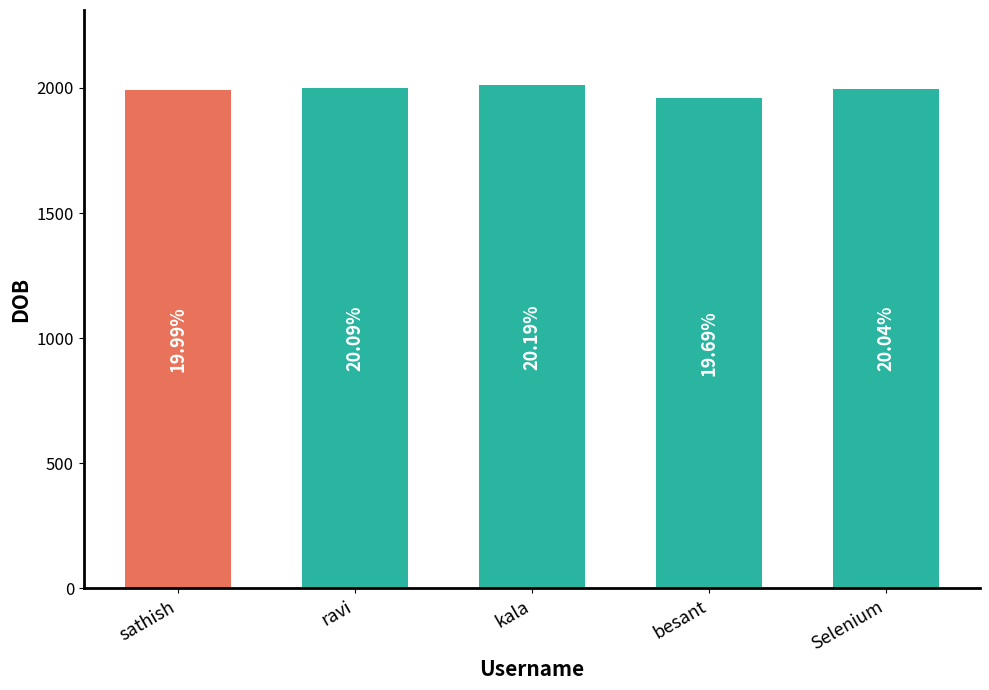

What is the difference between the maximum and second lowest values?

20